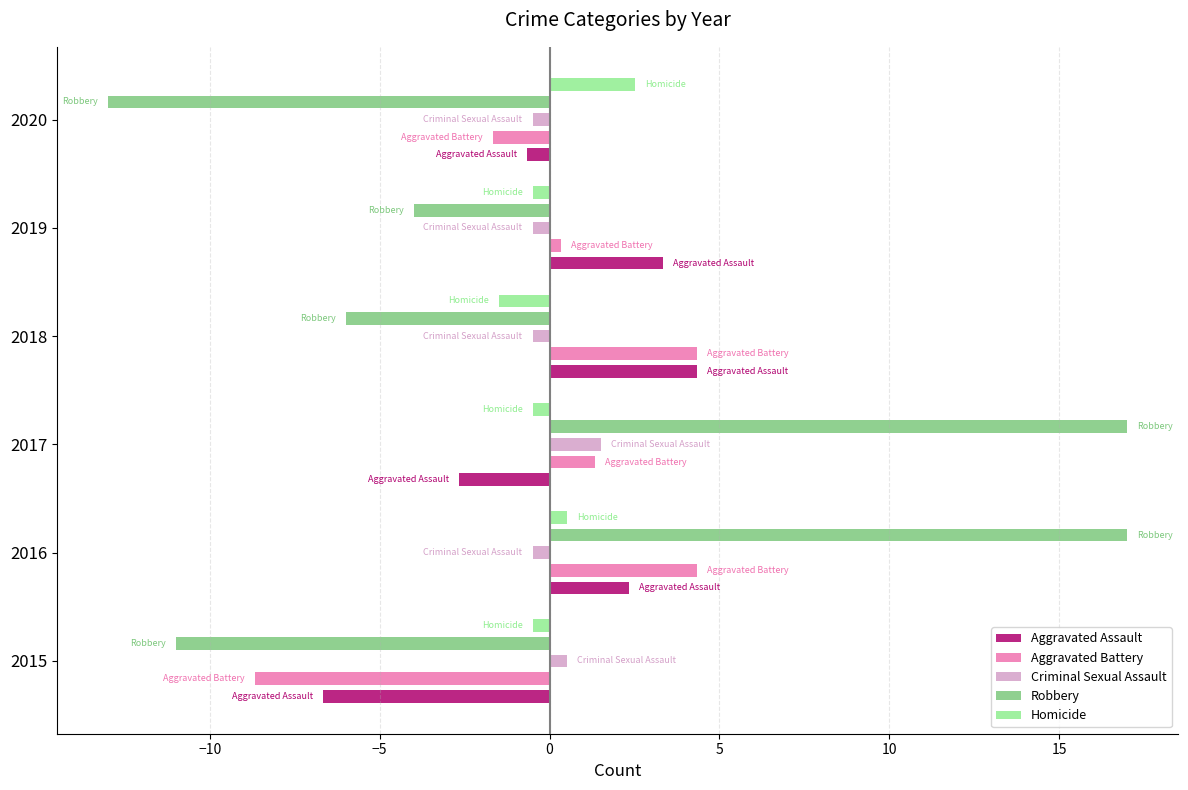

Which series has the widest spread of values?

Robbery